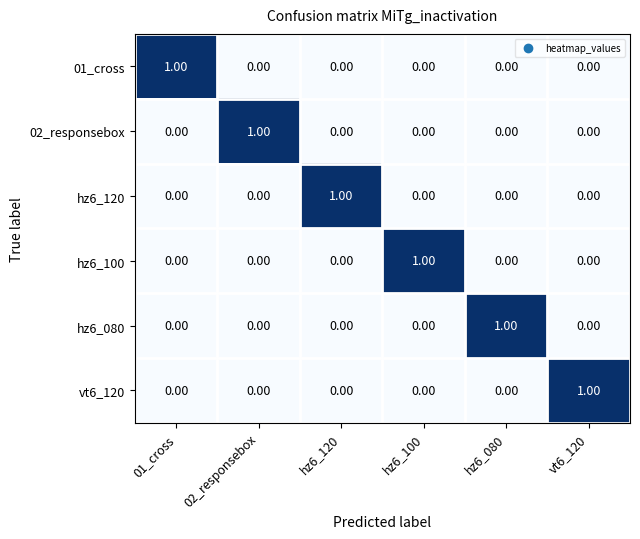

At how many categories does at least one series exceed 0?

6